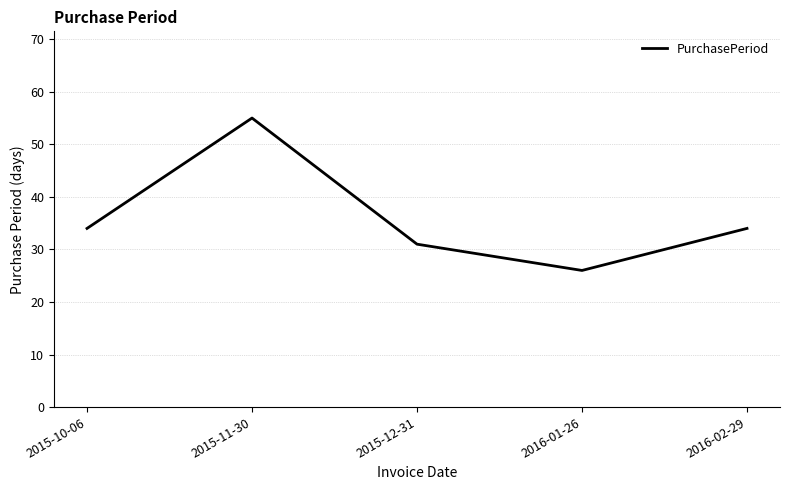

At which category does the data reach its first local valley?

2016-01-26